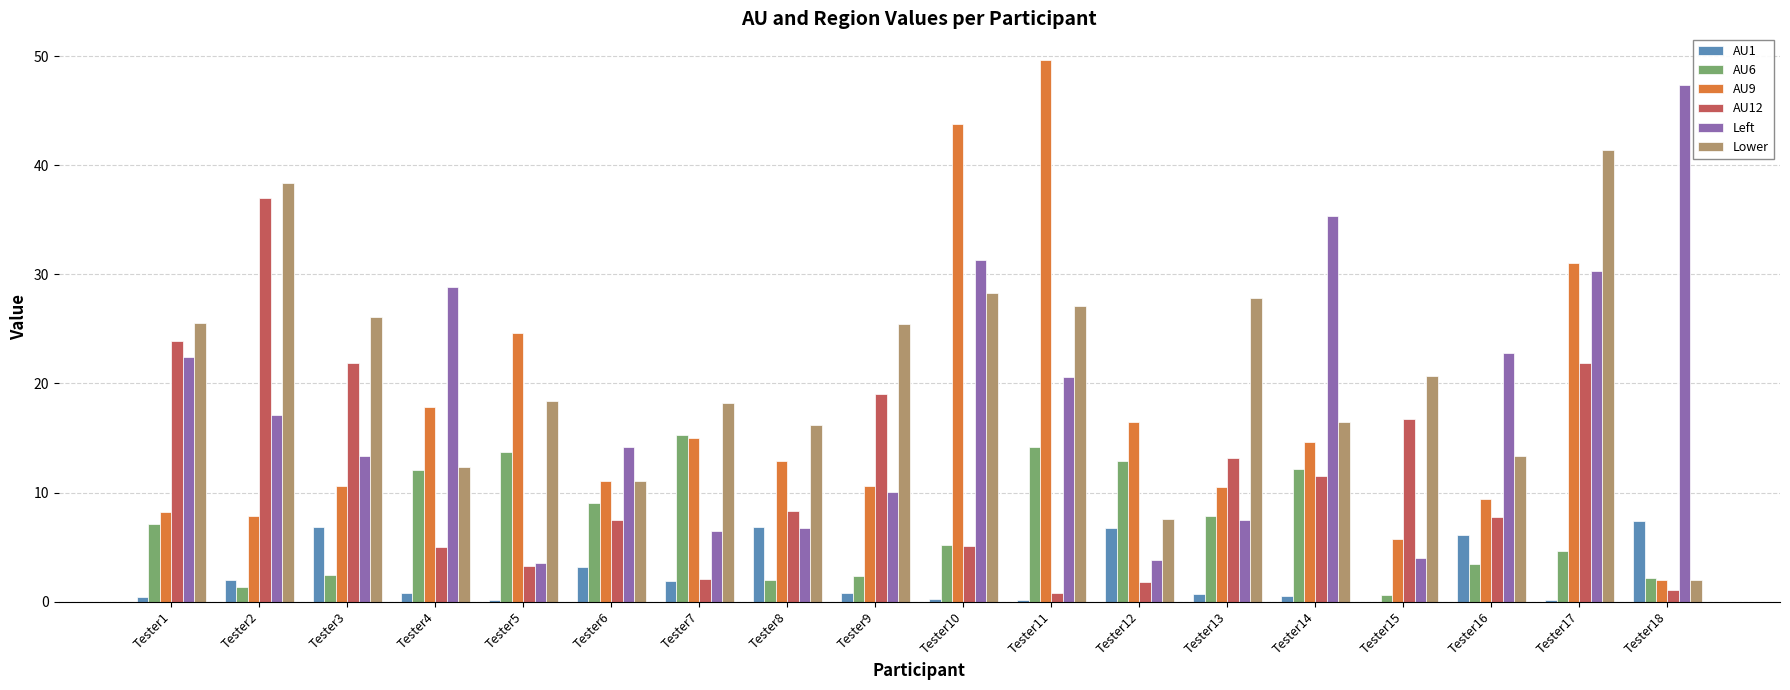

What is the maximum value for AU12?

37.0